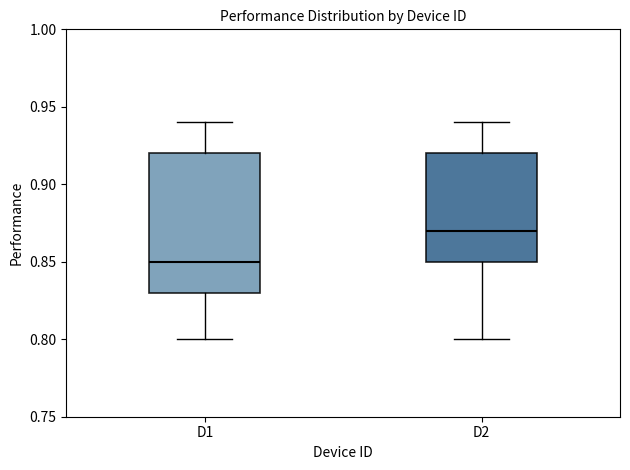

Reading left to right, transcribe this box plot: for each box, give where its median line is, the range the box spans, and where its two whiskers end, as read against the y-axis. The values are not printed on the chart, so give them approximately, as read against the axis.

D1: median 0.85, box 0.83 to 0.92, whiskers 0.80 to 0.94
D2: median 0.87, box 0.85 to 0.92, whiskers 0.80 to 0.94